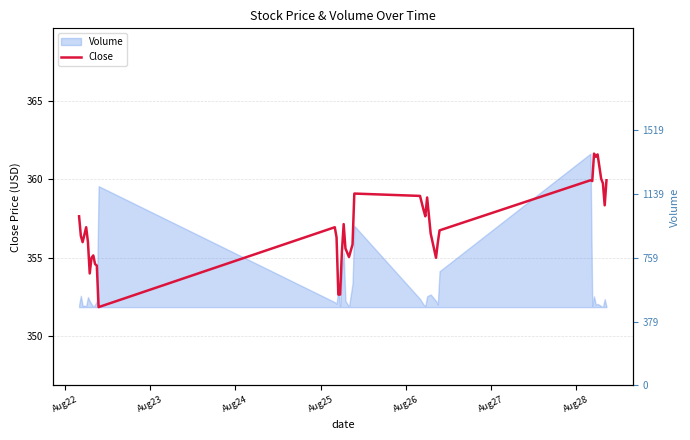

Does the chart display data point markers on the line(s)?

No